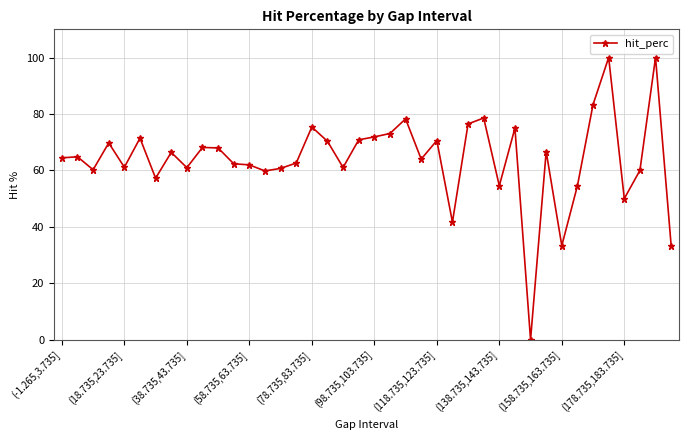

What is the greatest value displayed?

100.0